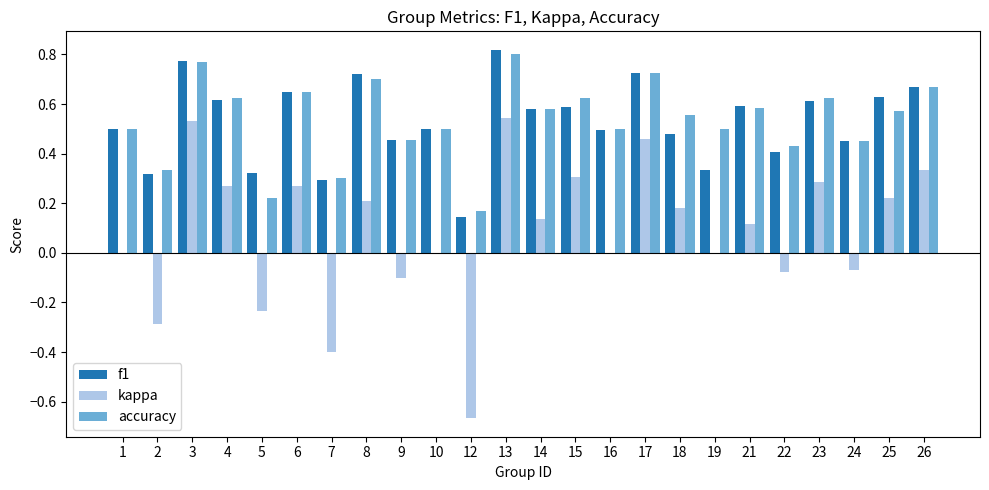

What are all the series names shown in the legend?

f1, kappa, accuracy